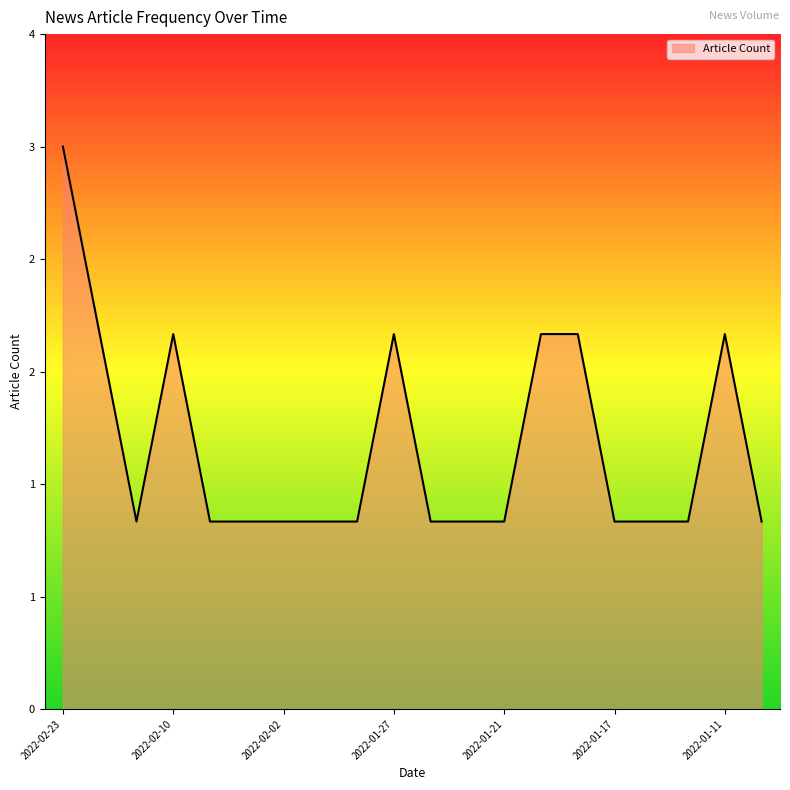

Is this an area chart (filled region under the line)?

Yes